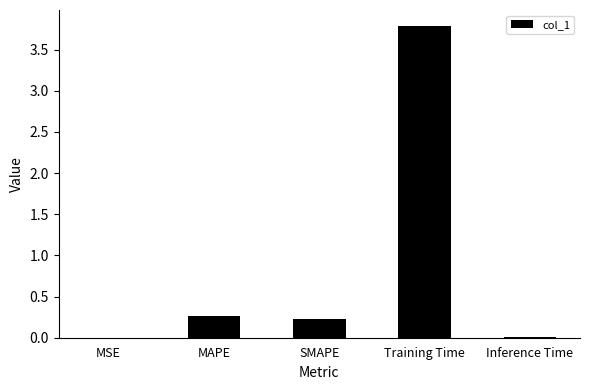

The chart shows a value of 0.0 at Inference Time. True or false?

True